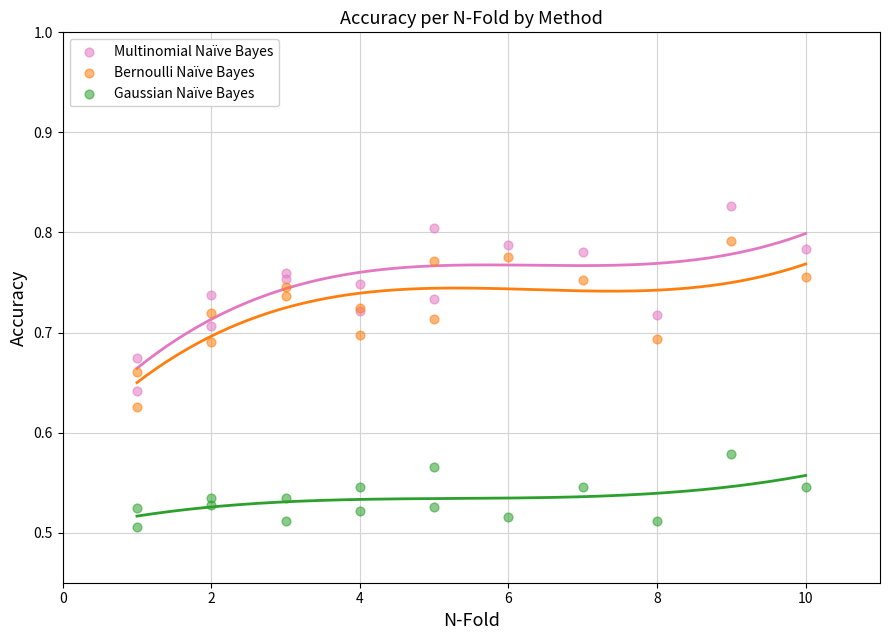

What is the X range (max minus min) for the scatter plot?

9.0